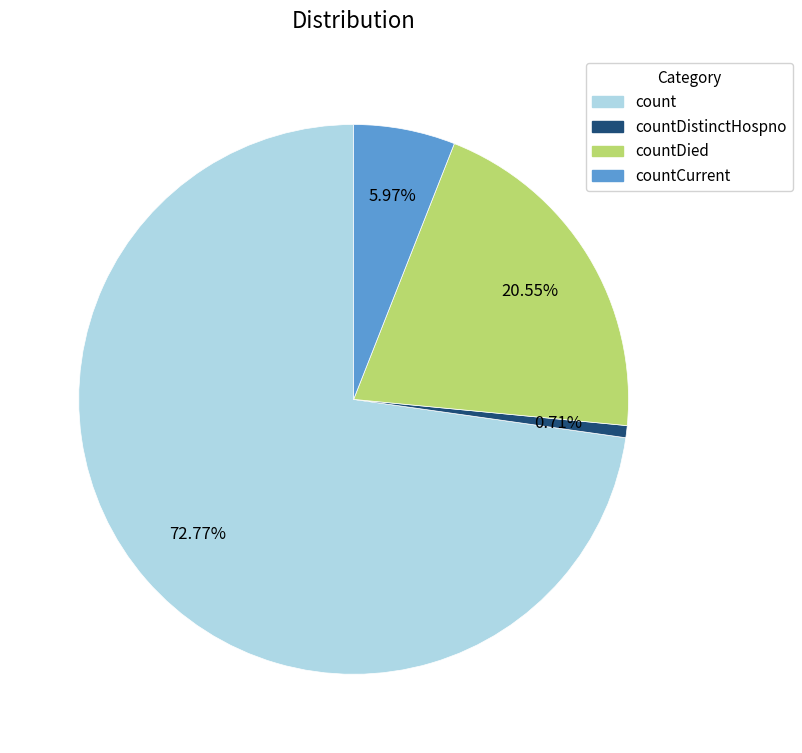

Do countCurrent and count together represent more than half of the pie?

Yes